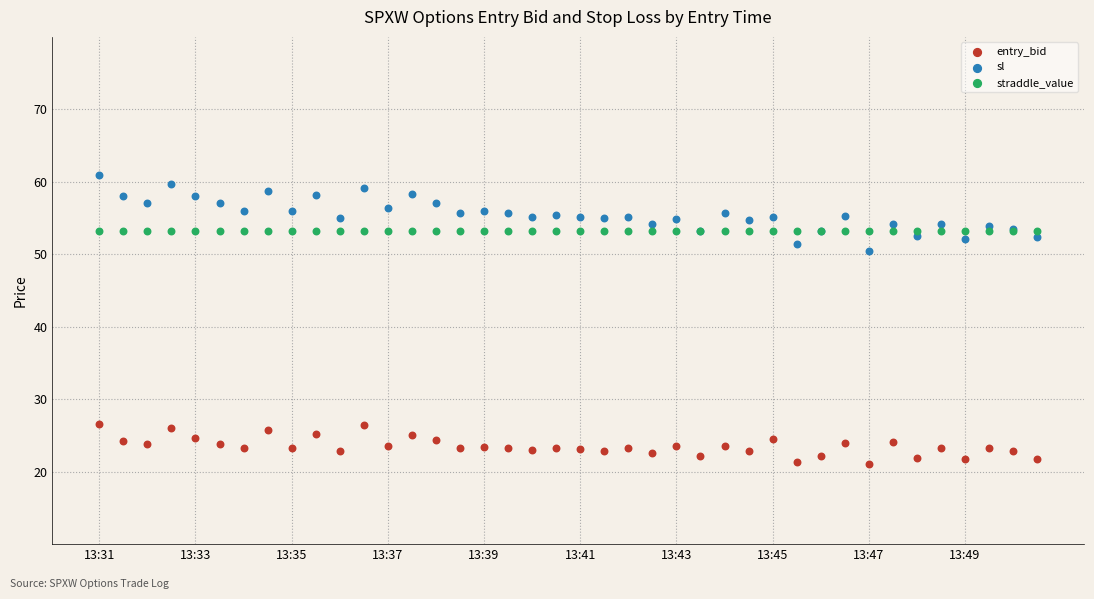

Which series reaches the maximum Y coordinate?

sl